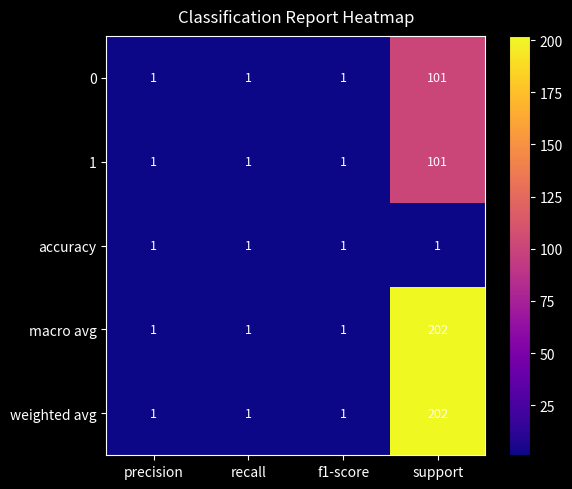

What is the spread (max minus min) of values at support?

201